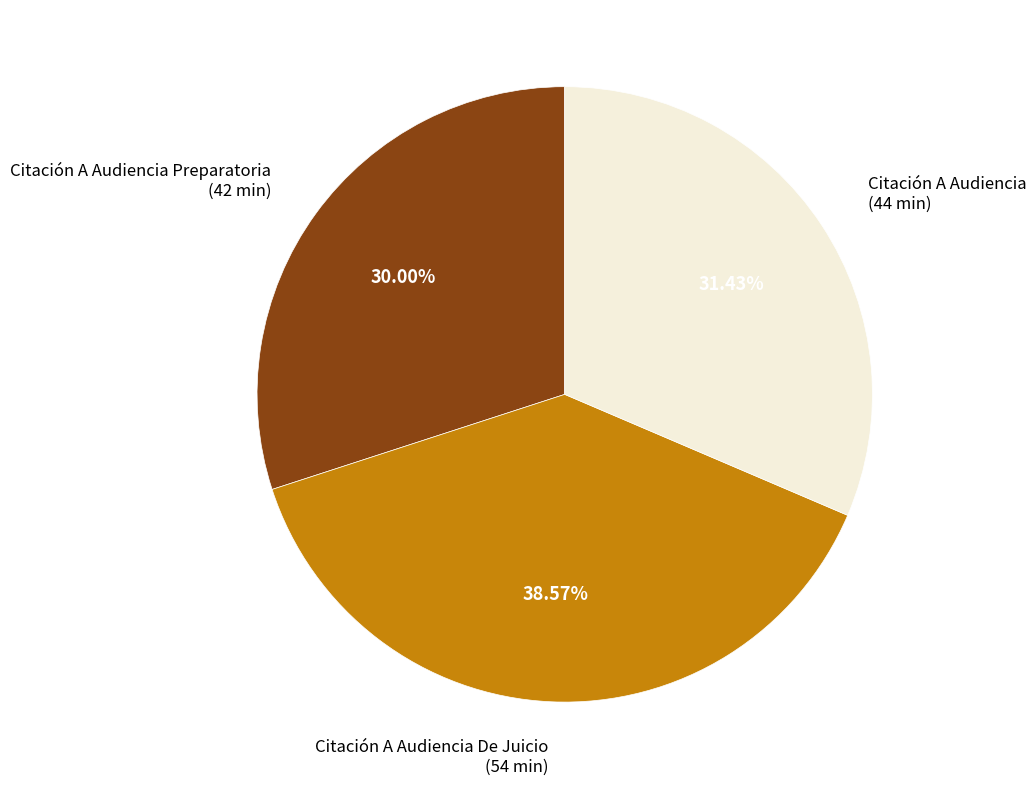

To the nearest percent, what is the difference between the Citación A Audiencia De Juicio and Citación A Audiencia Preparatoria slice percentages?

9%